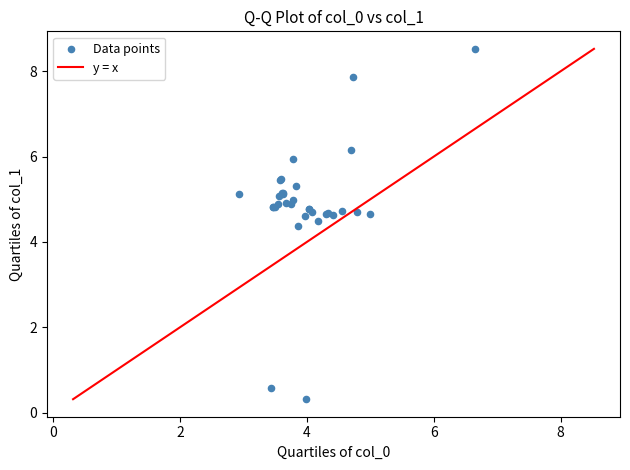

What Y value in the scatter plot is closest to 4?

4.4